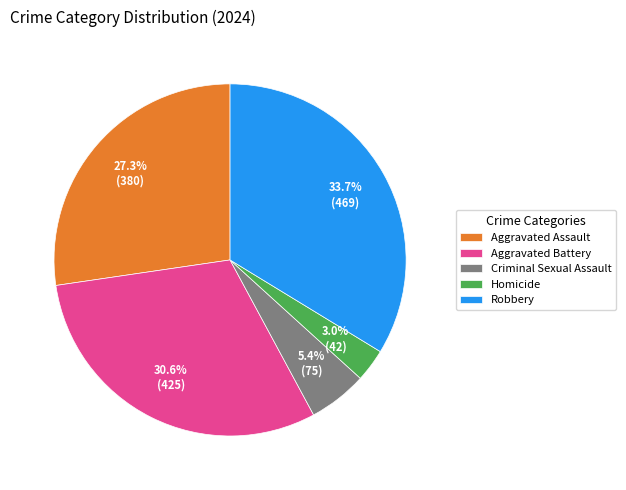

Does Homicide represent more than half of the total?

No